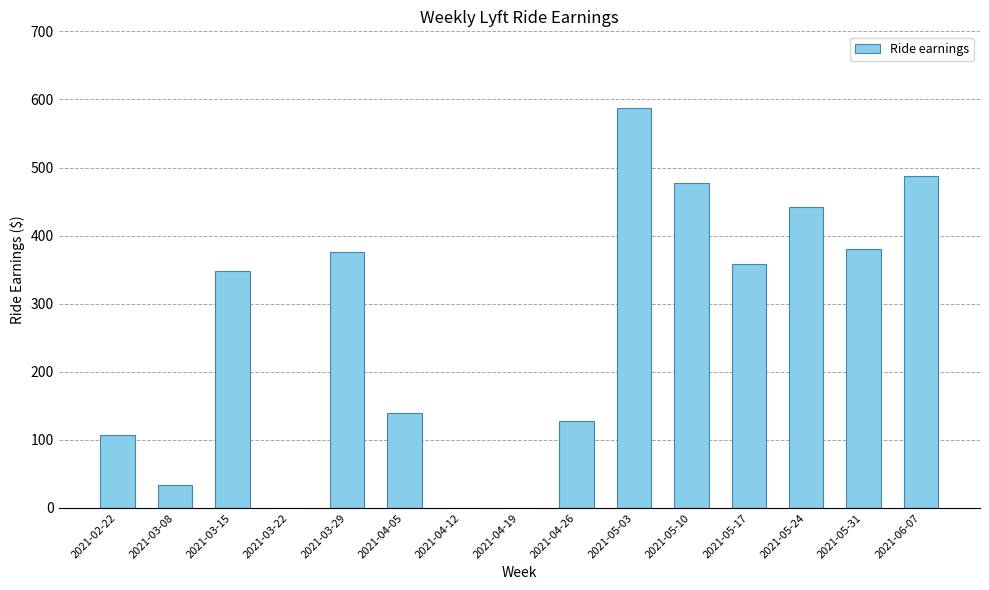

The chart shows a value of 127.9 at 2021-04-26. True or false?

True